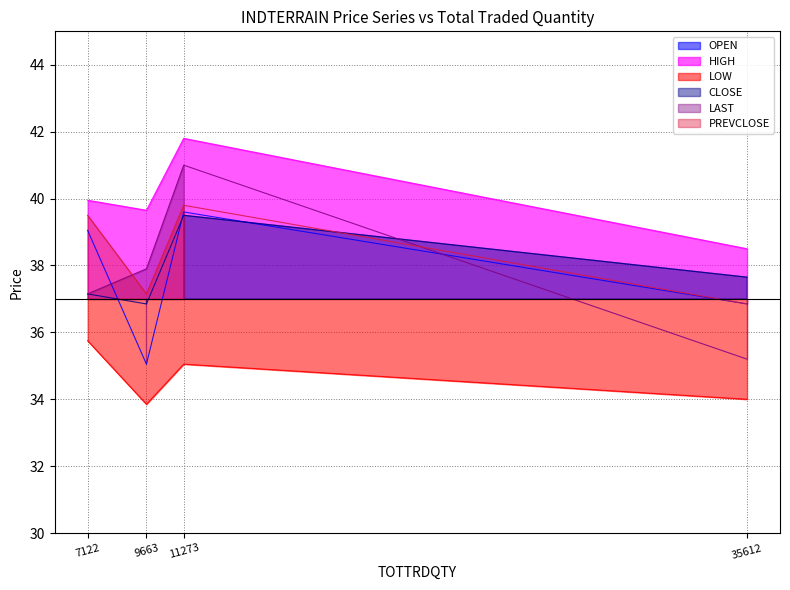

The value of HIGH at 7122 is 13.0. True or false?

False